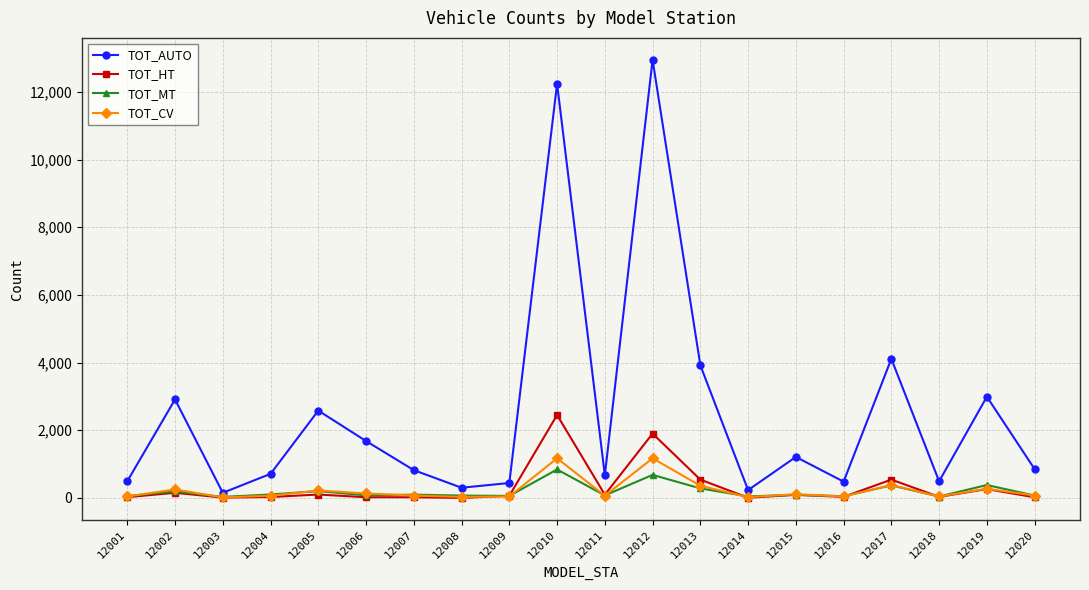

What is the total value across all series at 12007?

1005